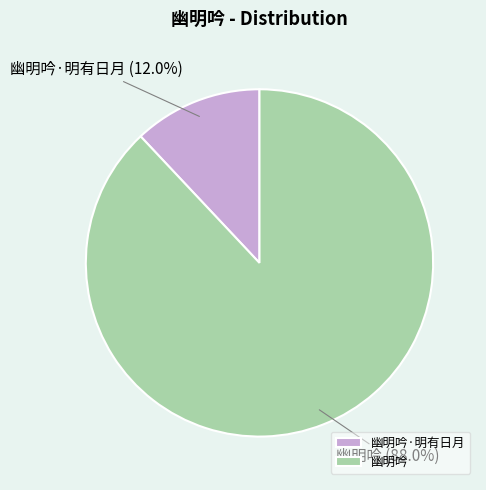

Which category has the biggest portion of the pie?

幽明吟